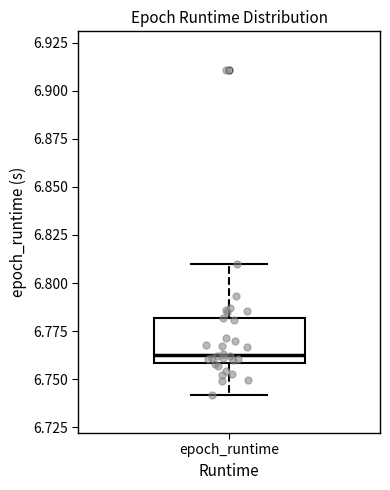

Read this box plot against the y-axis: the position of the median line, the range covered by the box, and the ends of both whiskers. The values are not printed on the chart, so give them approximately, as read against the axis.

median 6.765, box 6.760 to 6.780, whiskers 6.740 to 6.810